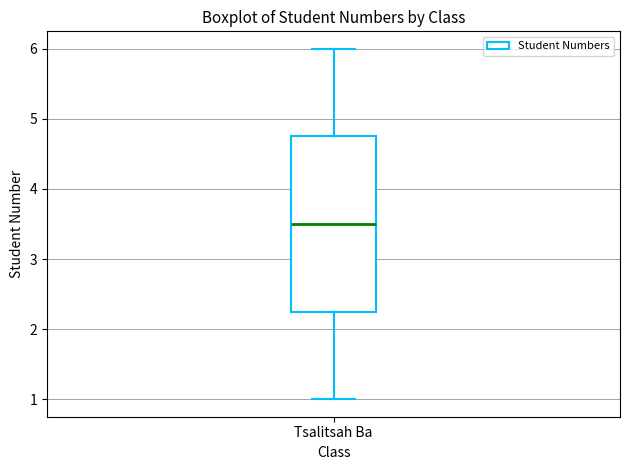

Transcribe this box plot: give where the median line is, the range the box spans, and where the two whiskers end, as read against the y-axis. The values are not printed on the chart, so give them approximately, as read against the axis.

median 3.5, box 2.3 to 4.8, whiskers 1.0 to 6.0